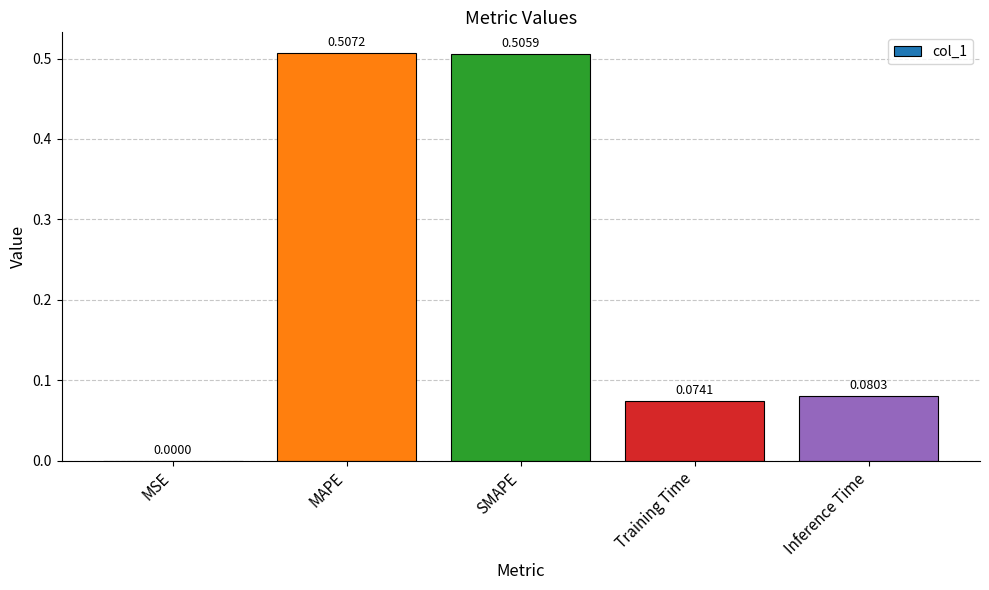

What is the sum of all values?

1.2